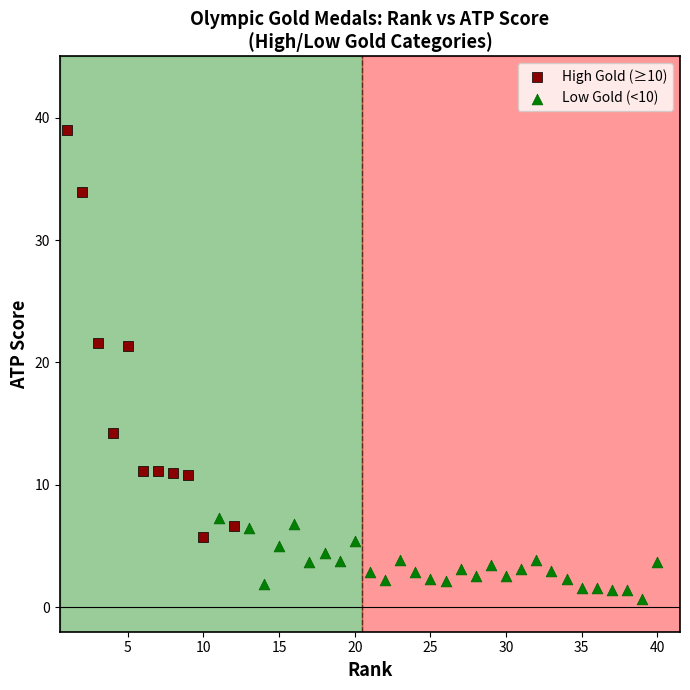

Which series reaches the minimum Y coordinate?

Low Gold (<10)